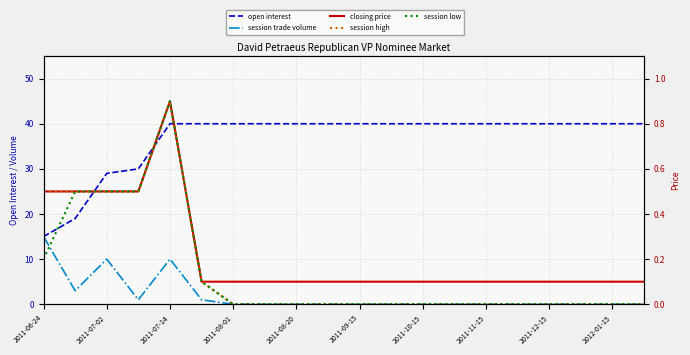

What is the sum of the session high values at 17 and 2011-09-15?

0.1